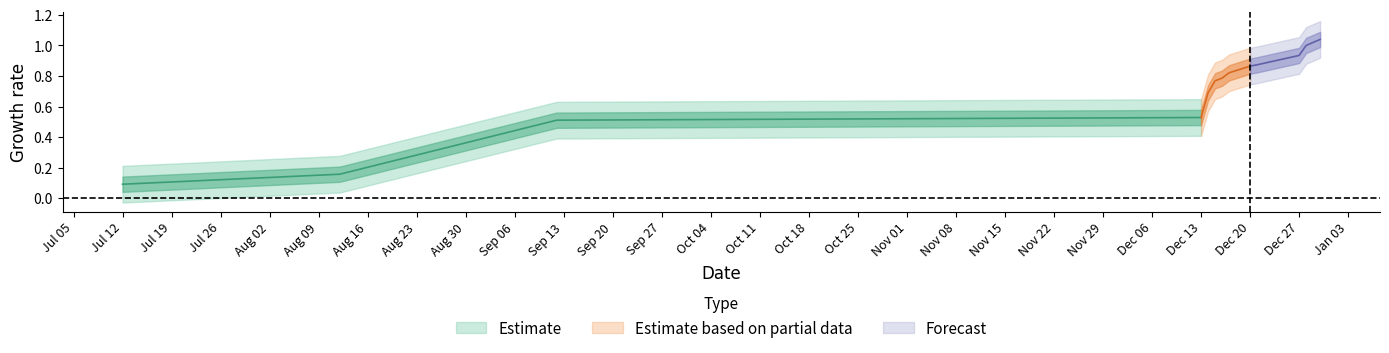

What is the sum of all values?

9.1